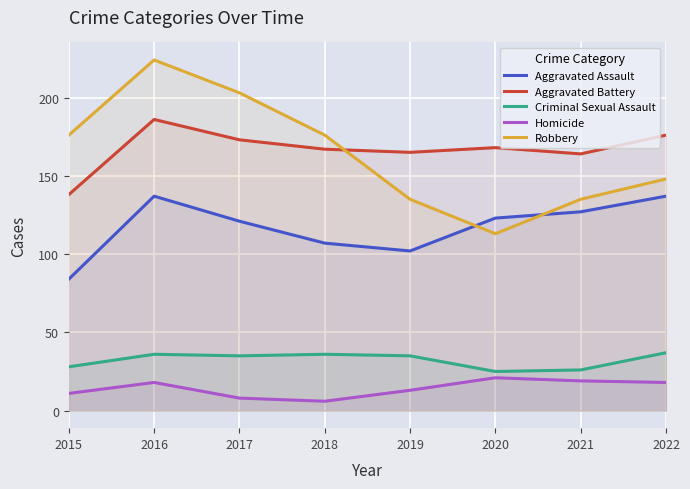

How many values in the Aggravated Assault series are below 123?

4